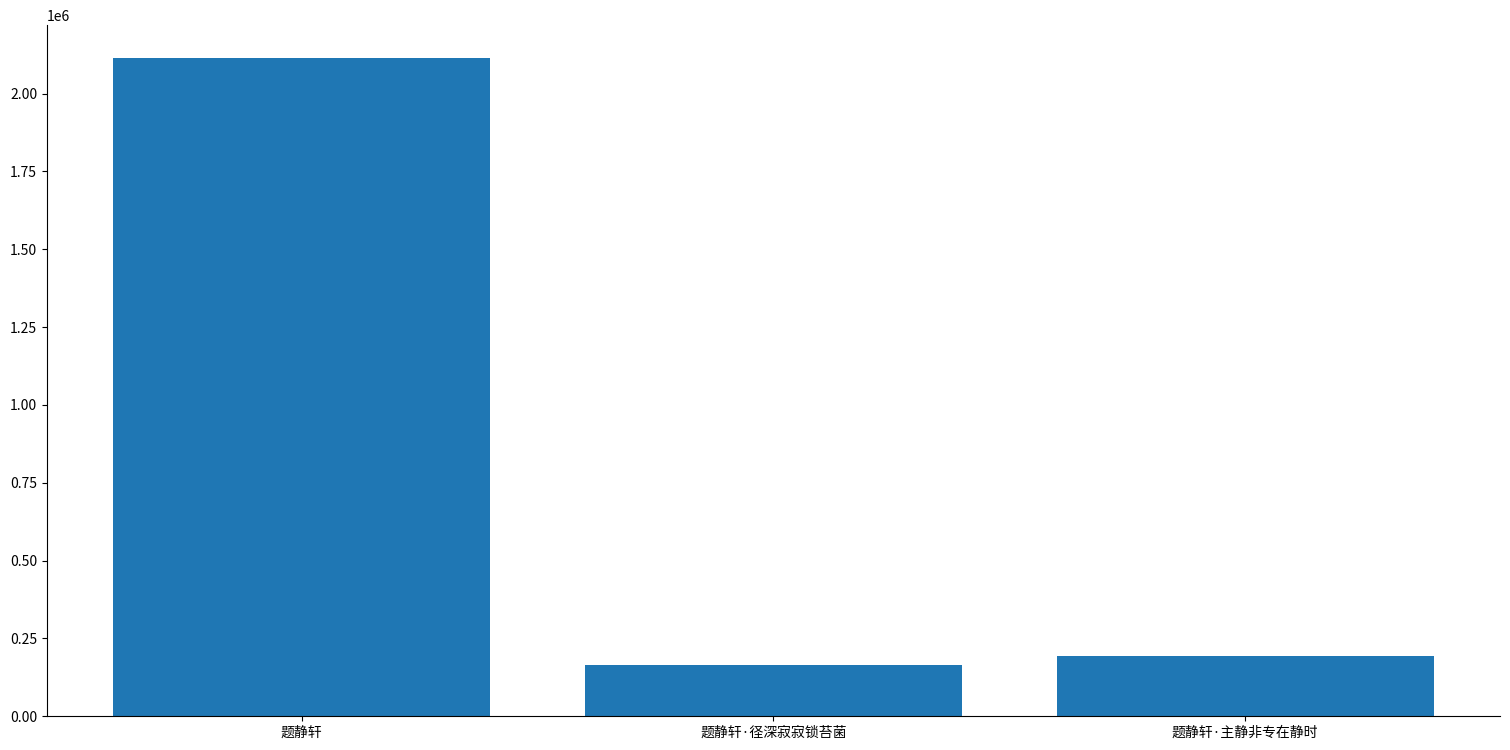

True or false: the data shows 2114277 at 题静轩.

True